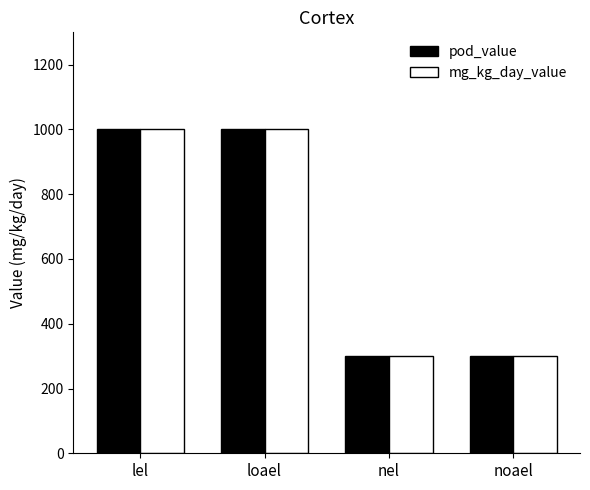

What is the label of the 3rd bar from the left?

nel